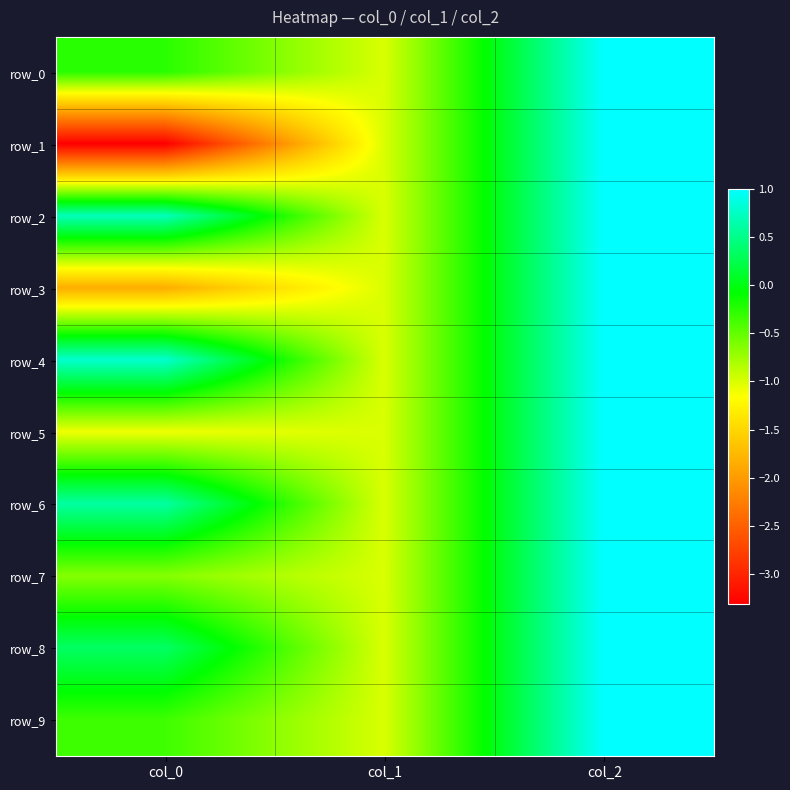

What is the smallest value displayed?

-3.3